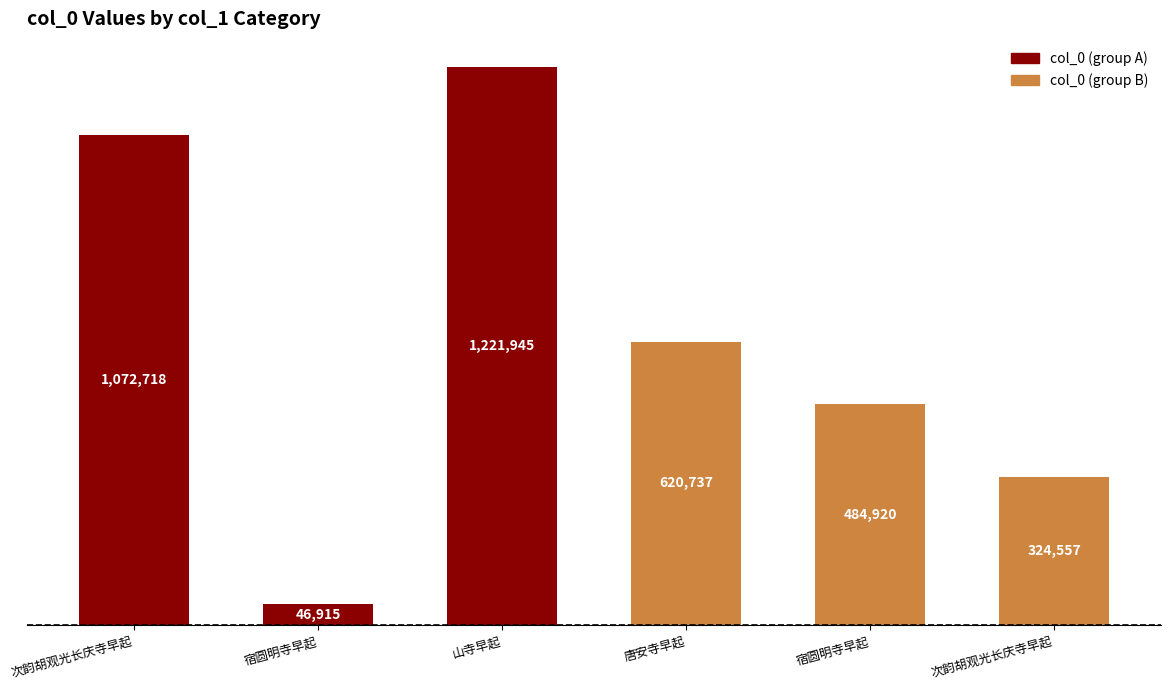

Does the chart contain any negative values?

No